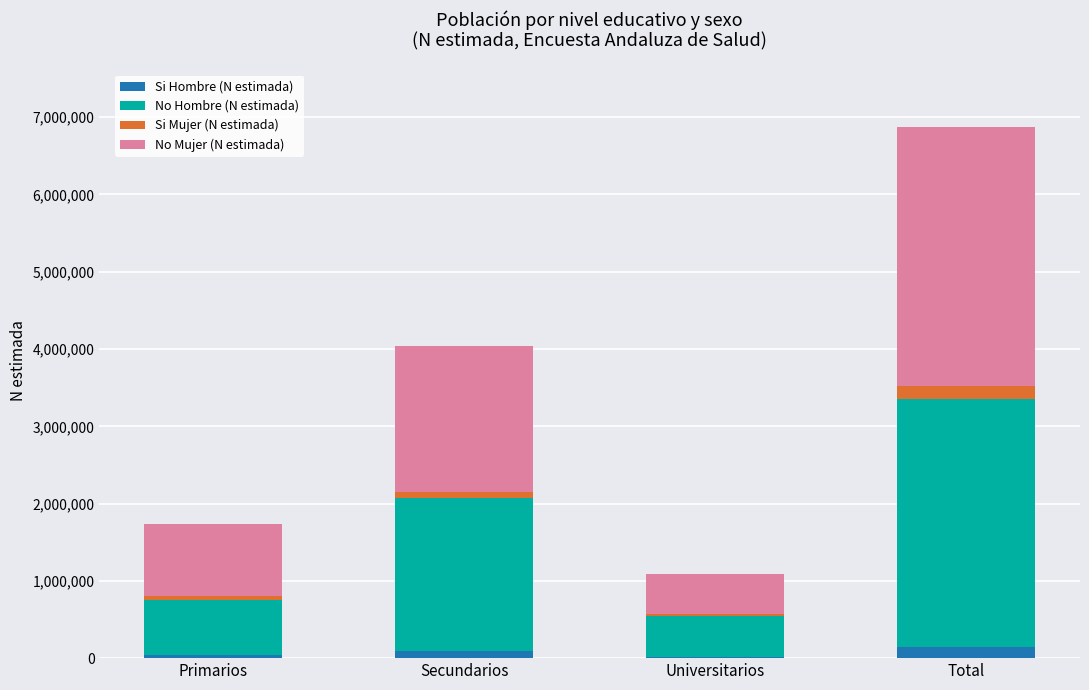

At which category is the sum across all series the highest?

Total